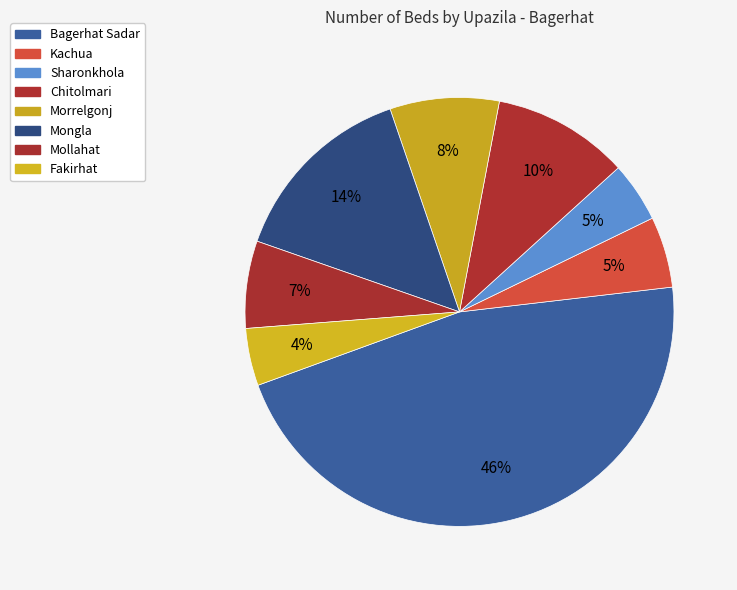

Which slice is the largest?

Bagerhat Sadar